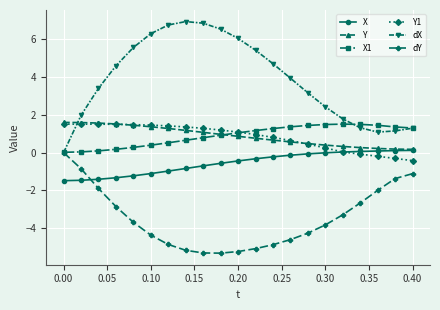

What is the maximum value for Y?

1.6